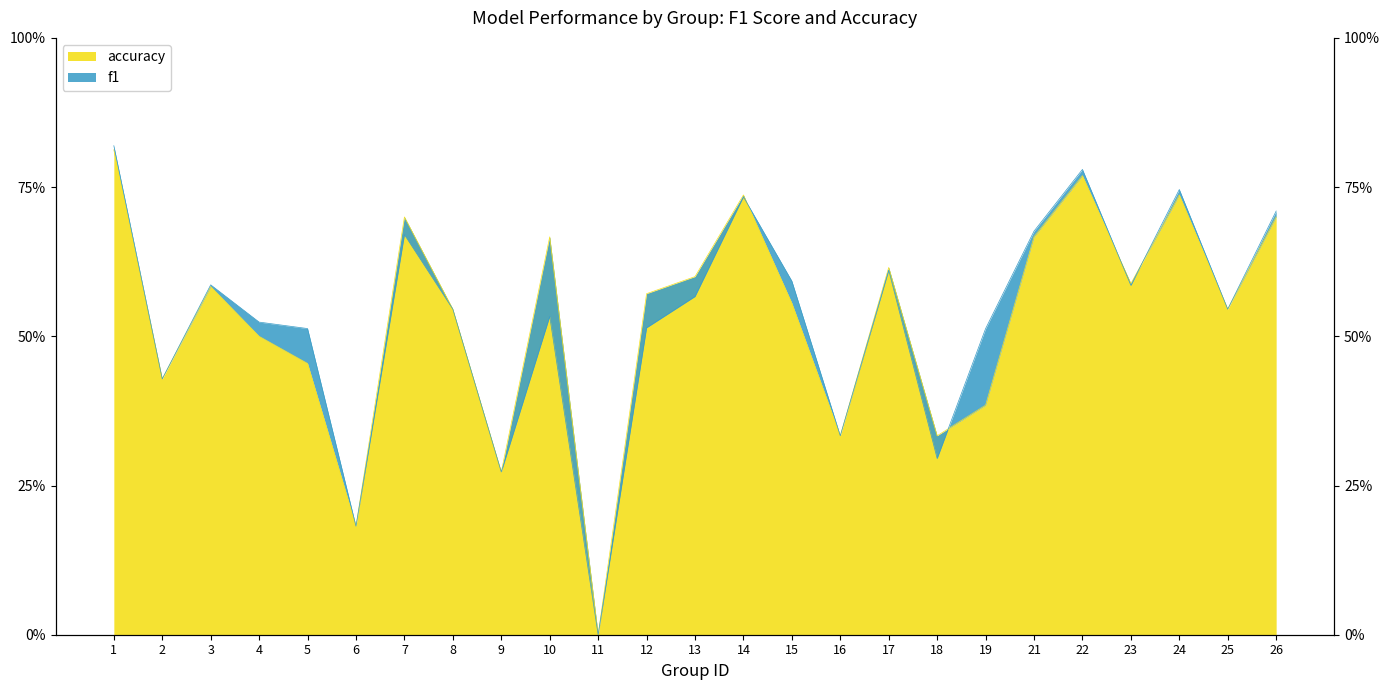

Is the value of f1 at 12 greater than the value of accuracy at 23?

No